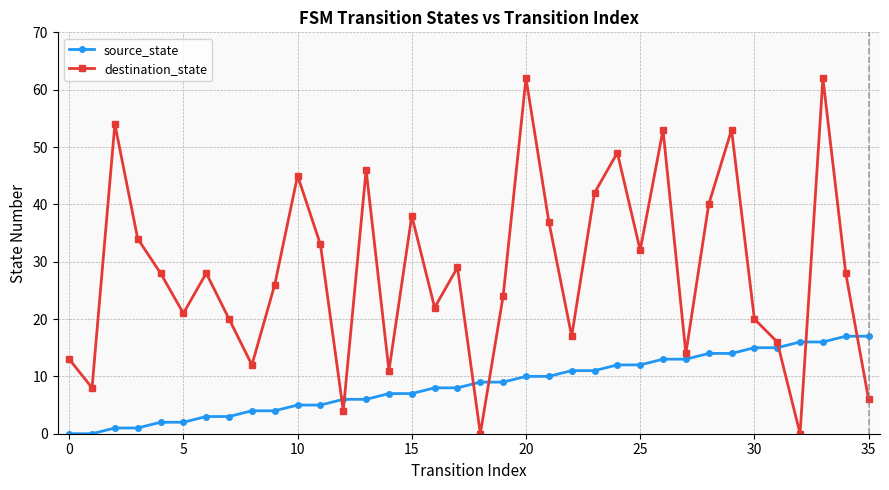

How many data points does each series have?

36